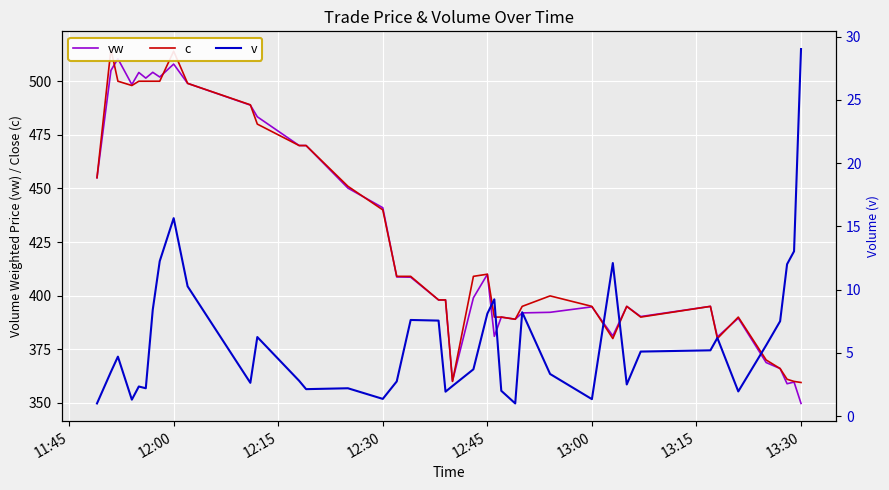

Which series has the largest total across all categories?

c